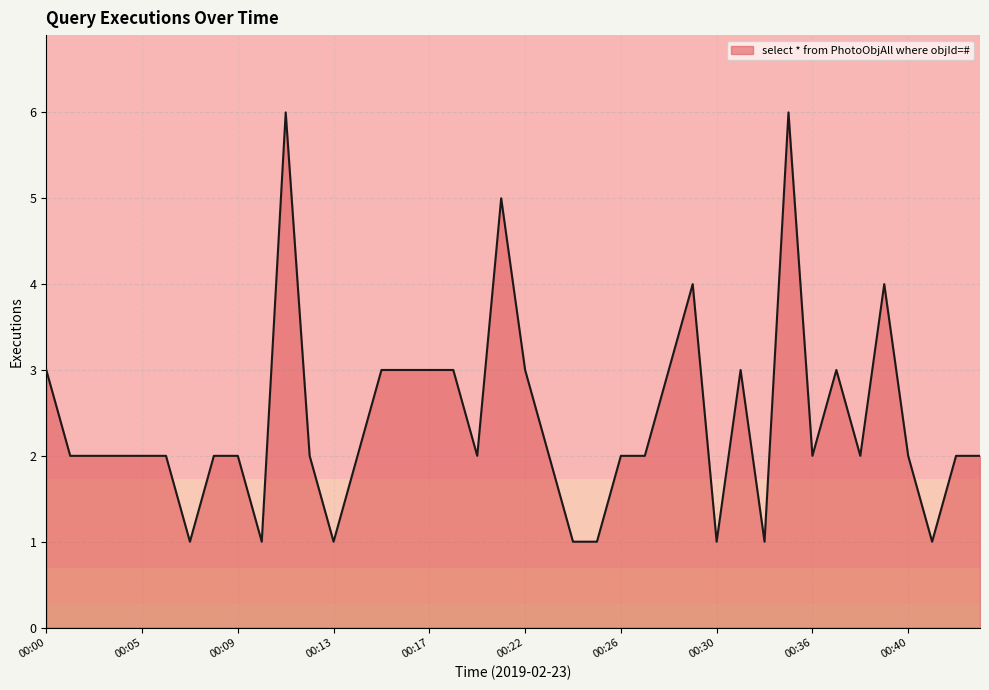

What is the difference between the maximum and minimum values?

5